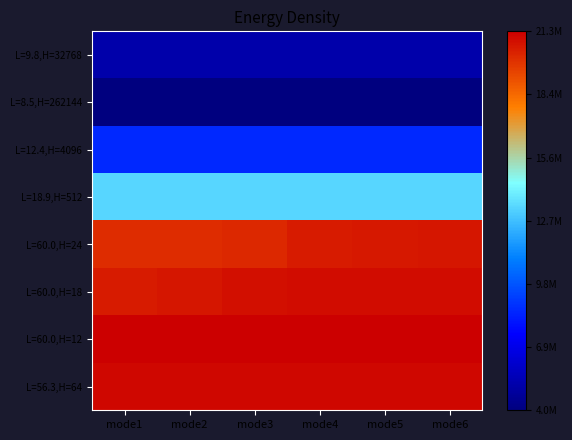

Which has a higher value, mode4 or mode1?

mode4